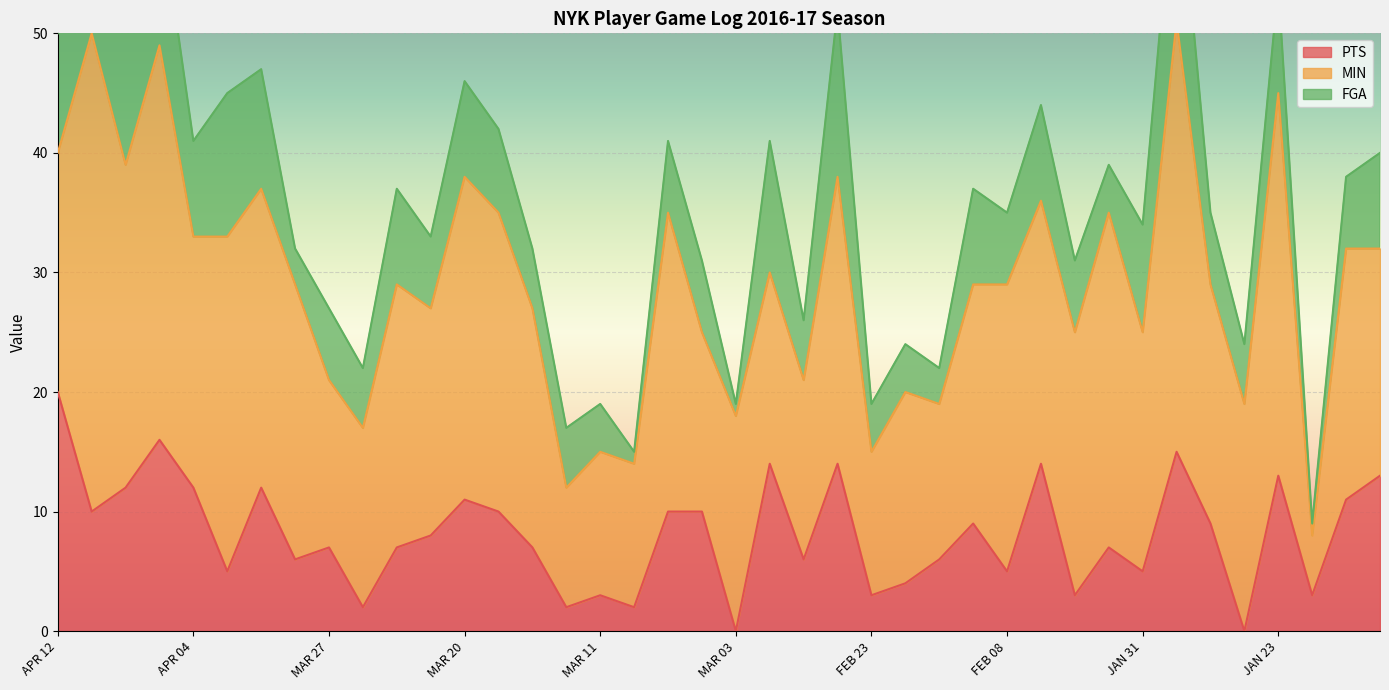

Is the value of MIN at APR 06 greater than the value of FGA at FEB 10?

Yes